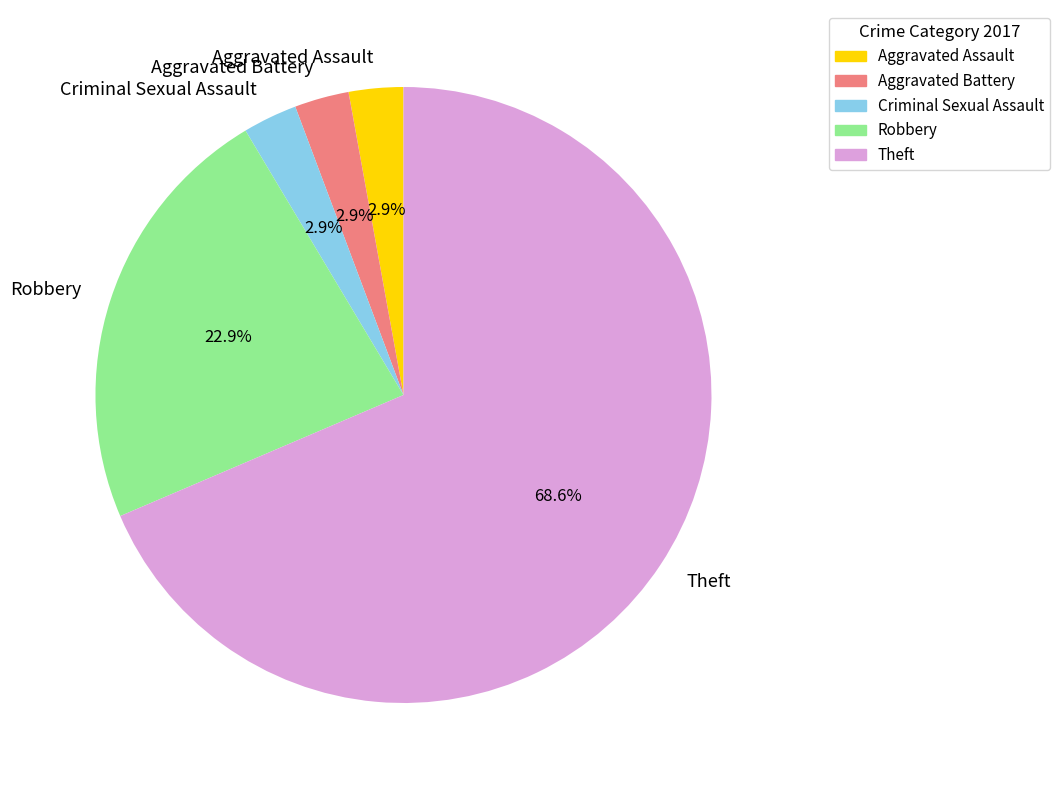

What percentage is the Criminal Sexual Assault slice, to the nearest percent?

3%